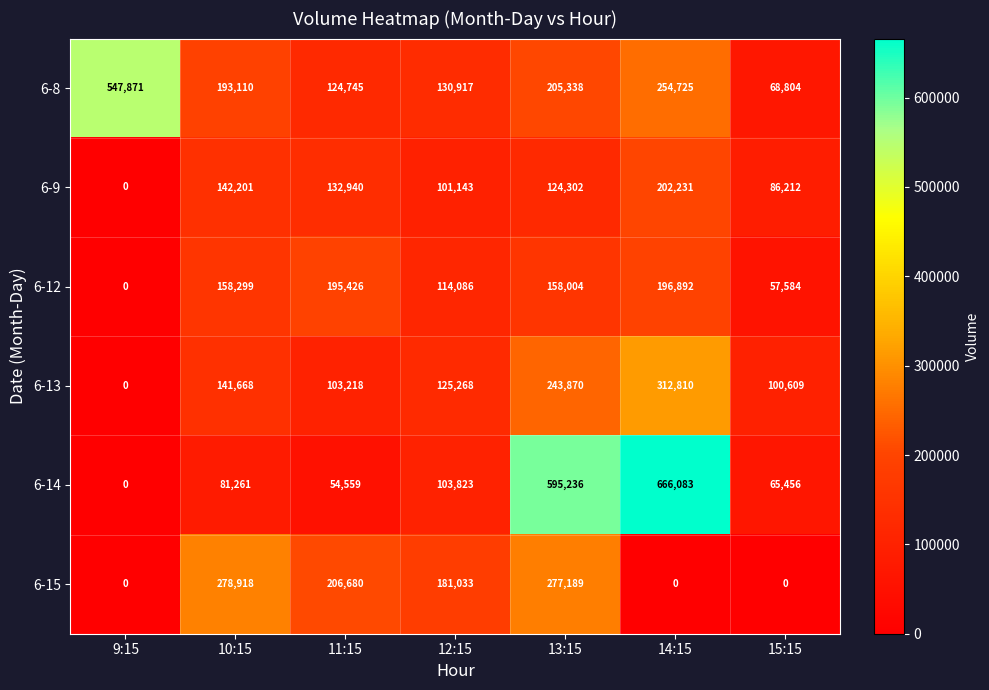

Where is 6-12 nearest to the value 98446?

12:15